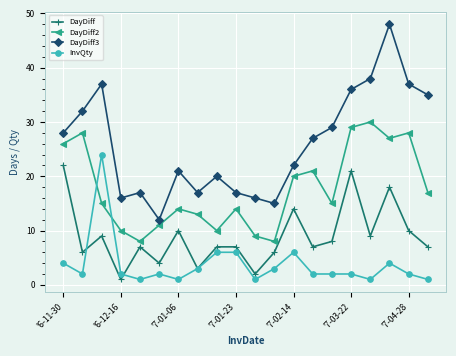

Rank the series by their maximum value, from lowest to highest.

DayDiff, InvQty, DayDiff2, DayDiff3